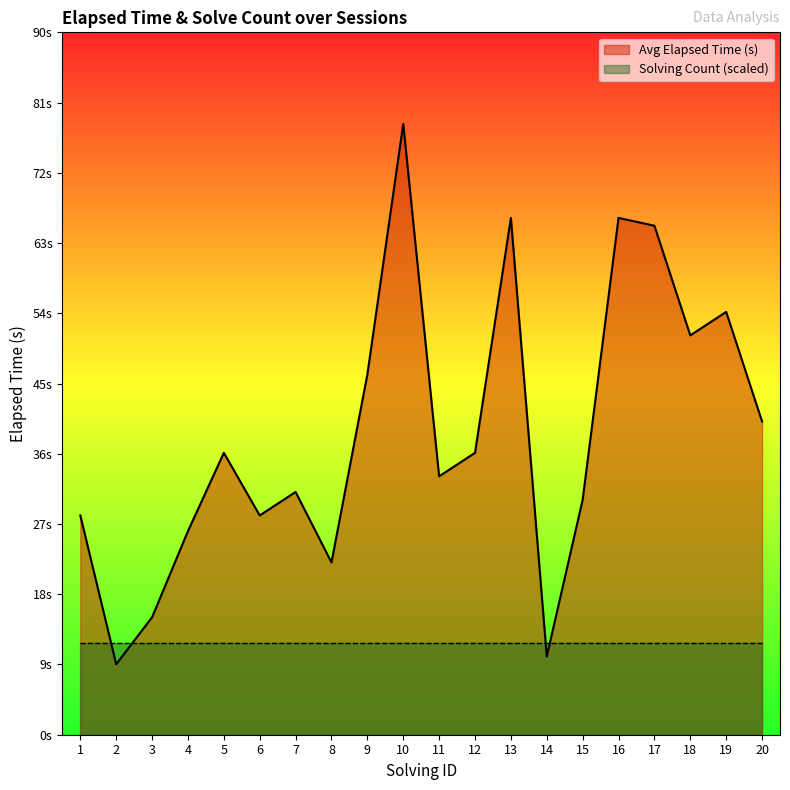

True or false: the data shows 31 at 7.

True